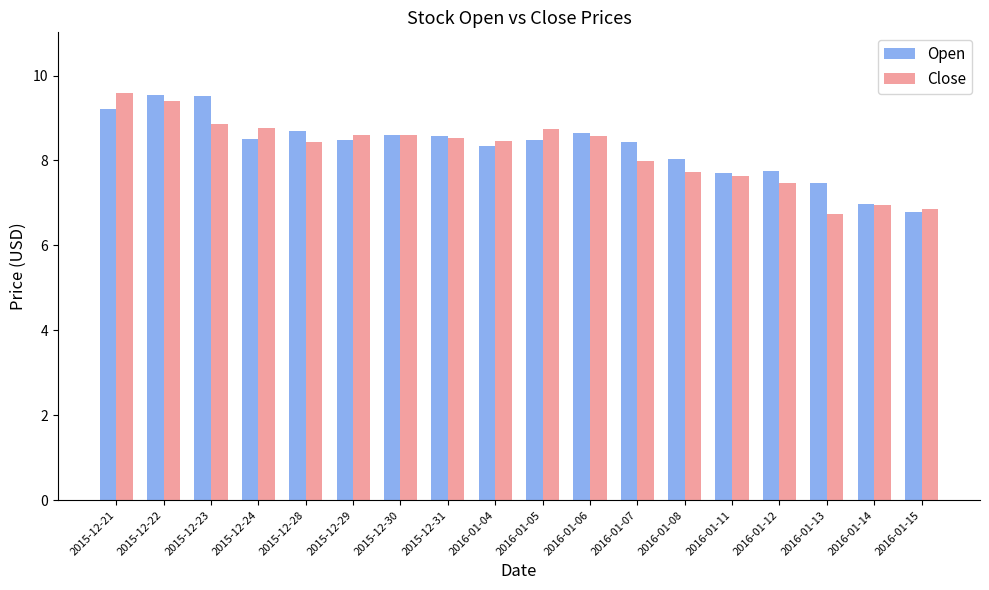

What is the total value across all series at 2016-01-08?

15.8